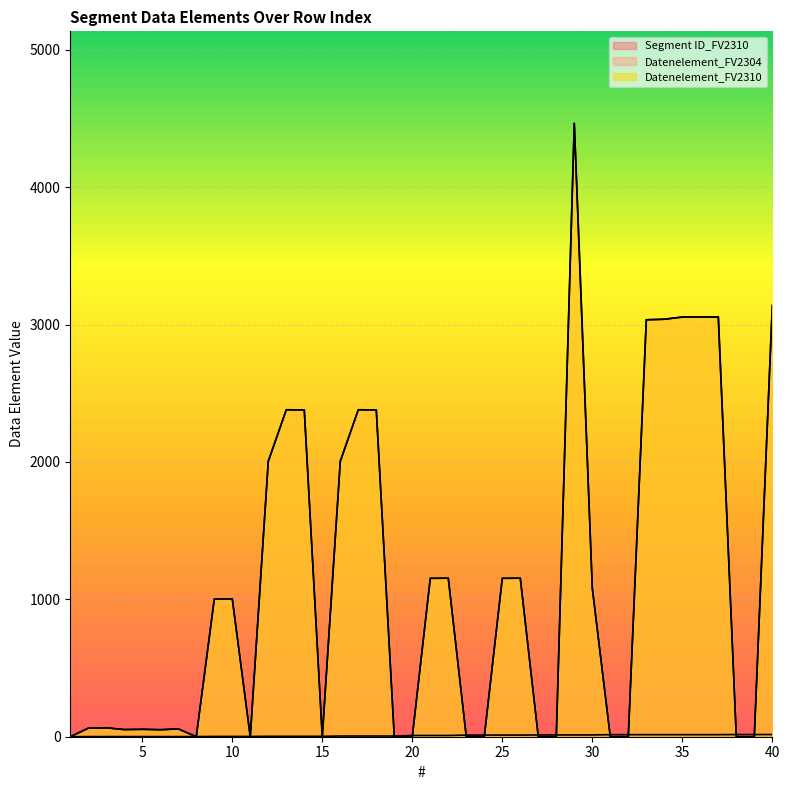

True or false: Datenelement_FV2310 has more than 2 points higher than both neighbors.

True